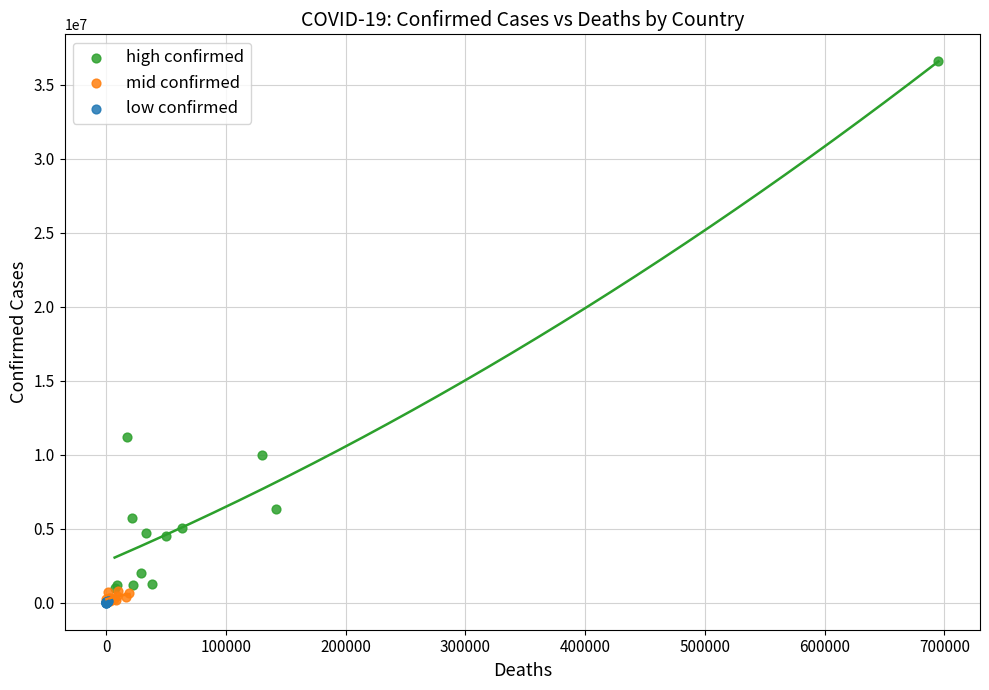

Which series contains the highest Y value?

high confirmed